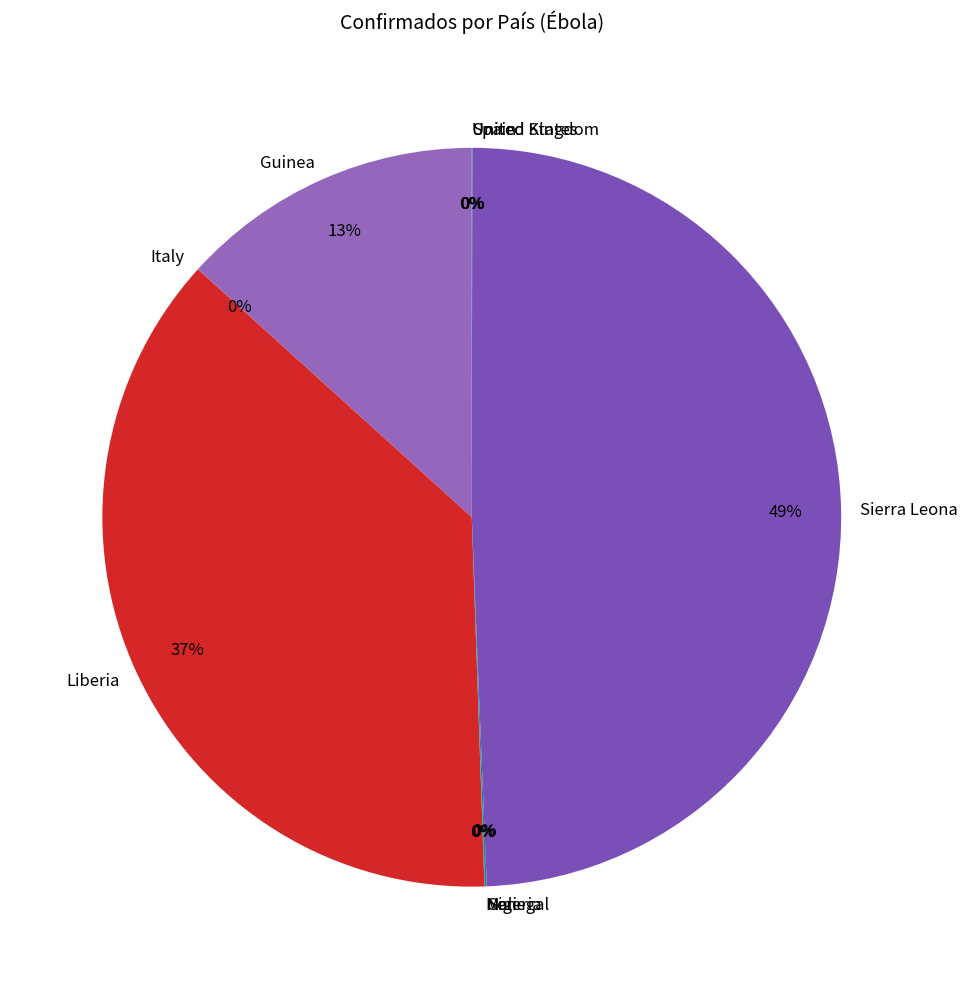

The Liberia slice represents 37% of the pie. True or false?

True